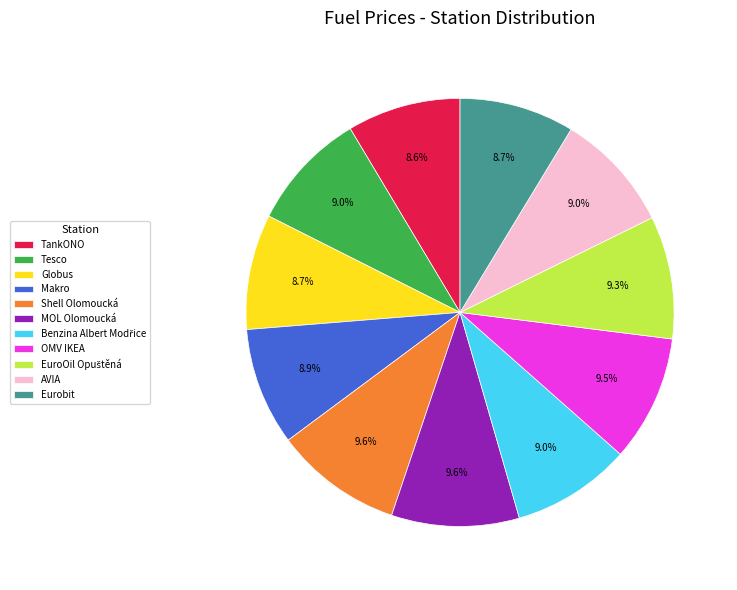

Count the number of slices in the pie.

11